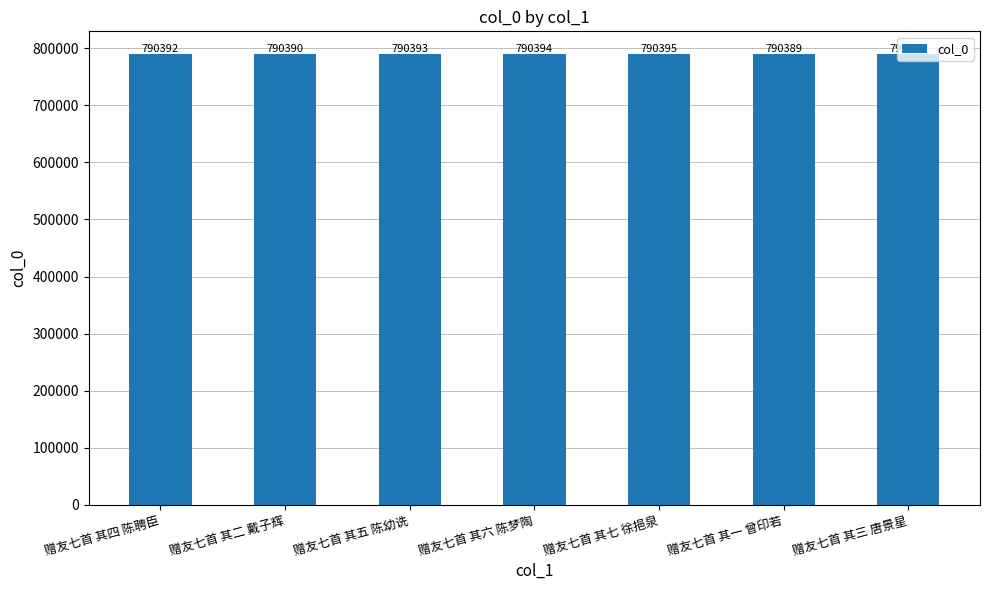

What is the difference between the second highest and minimum values?

5